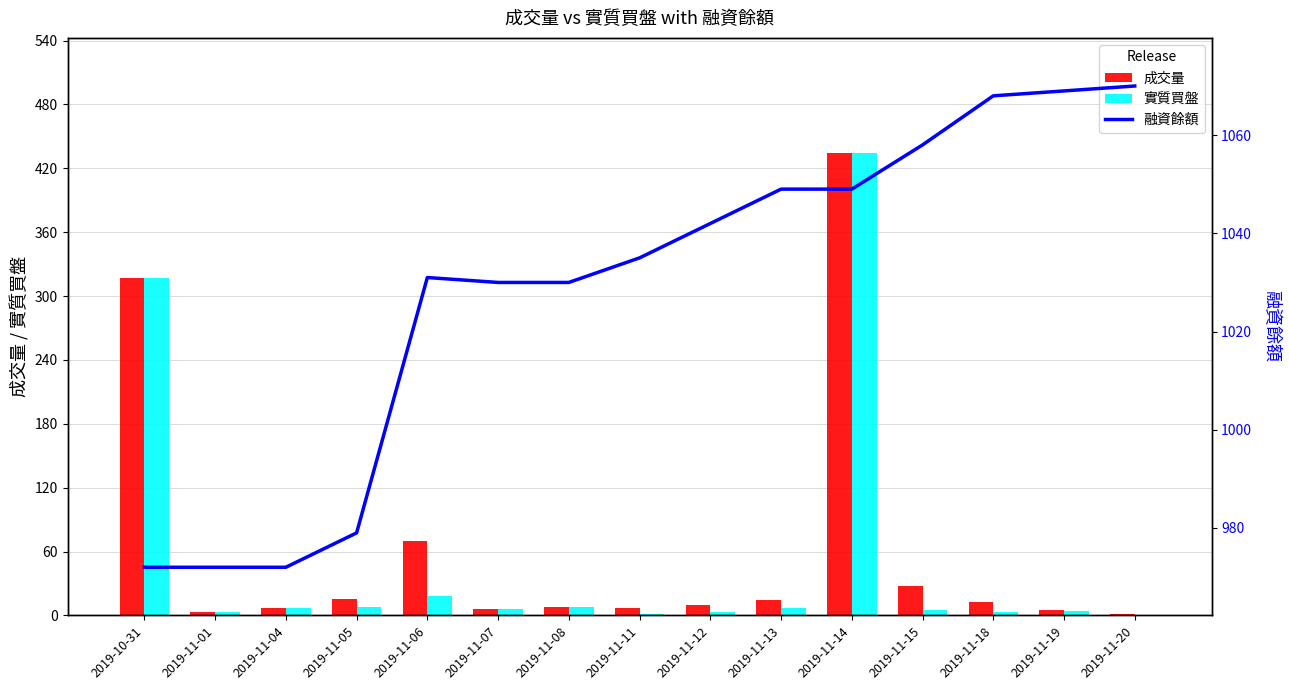

Which series has the widest spread of values?

實質買盤